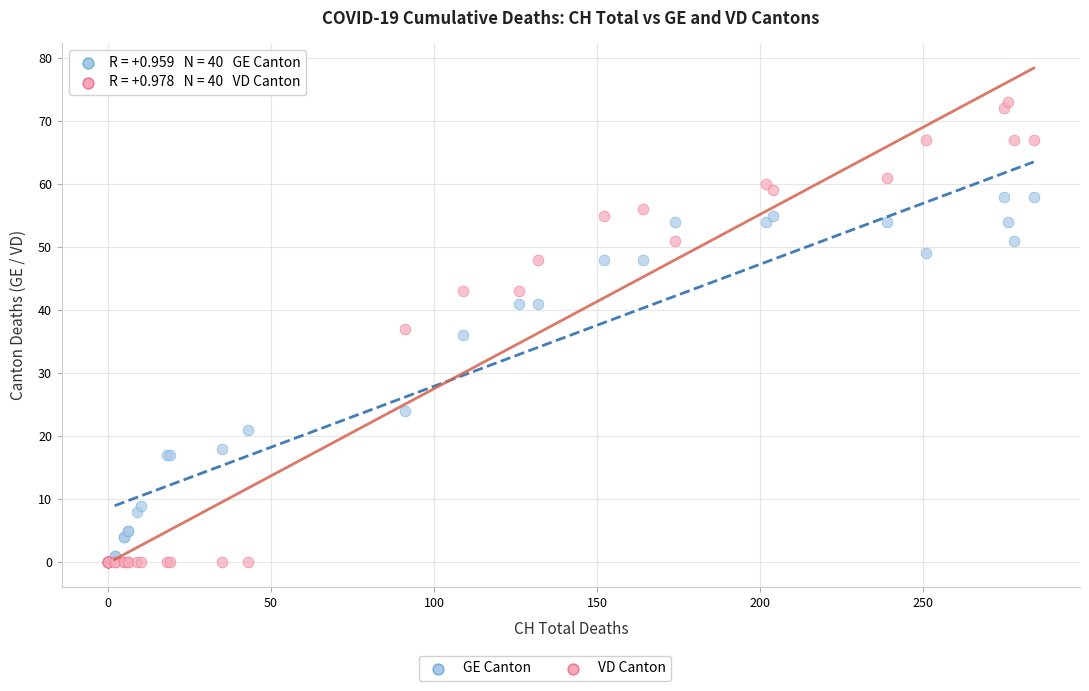

In the GE Canton series, what Y value is closest to 29?

24